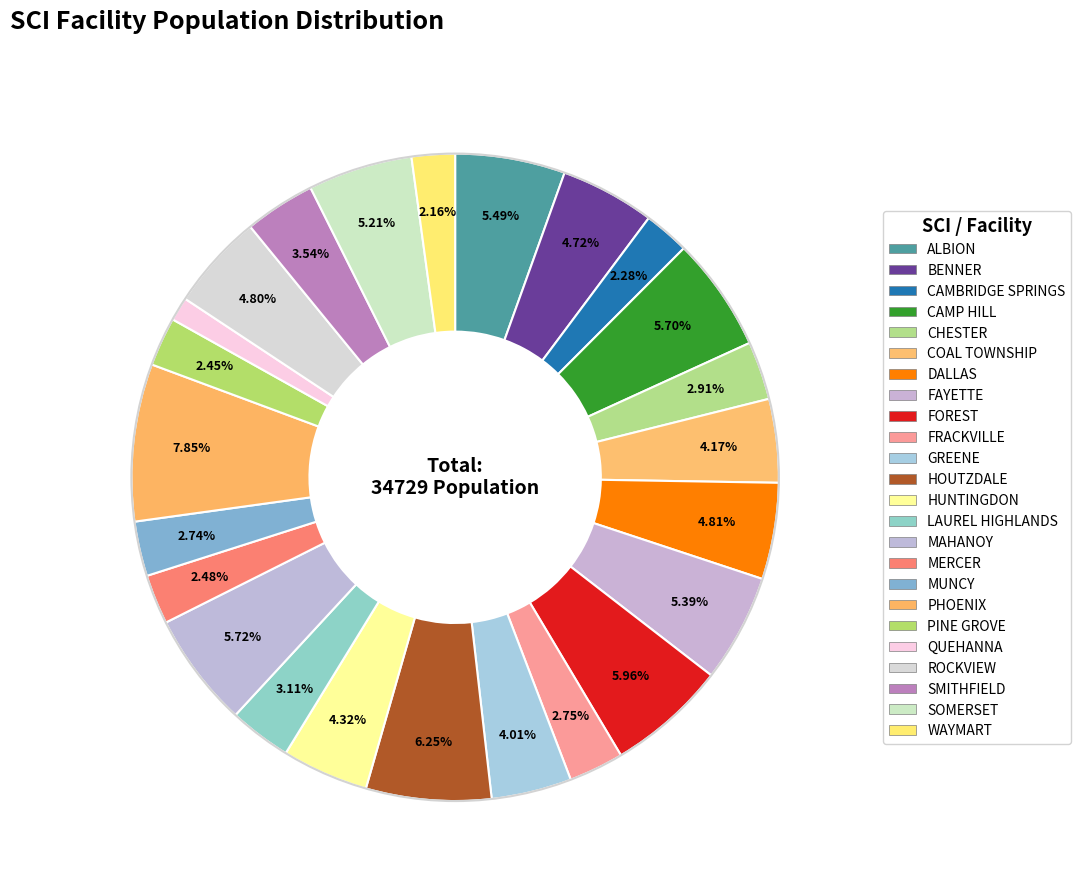

Is the sum of CHESTER and ALBION greater than half?

No